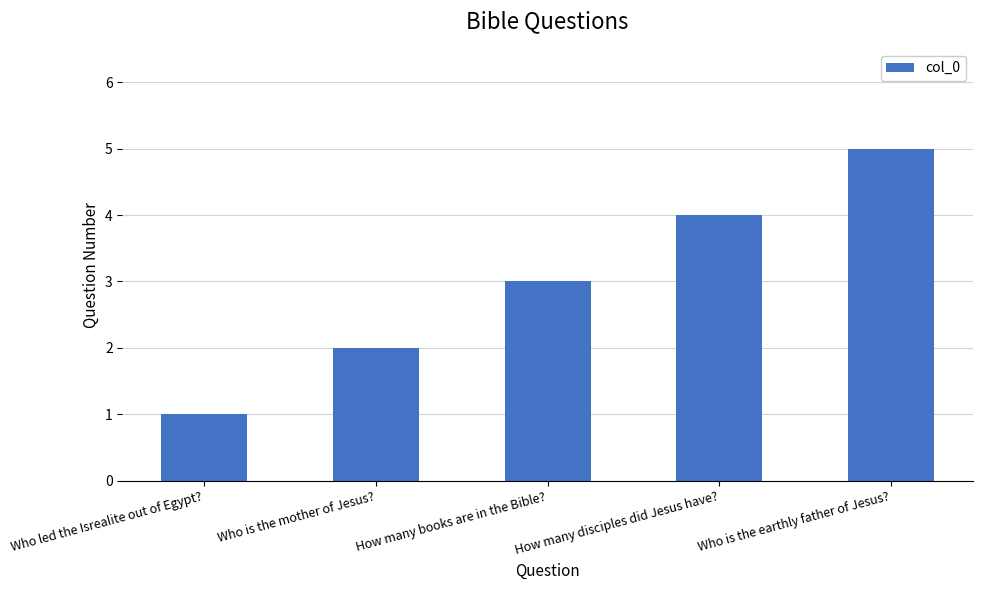

What is the label of the 1st bar from the left?

Who led the Isrealite out of Egypt?